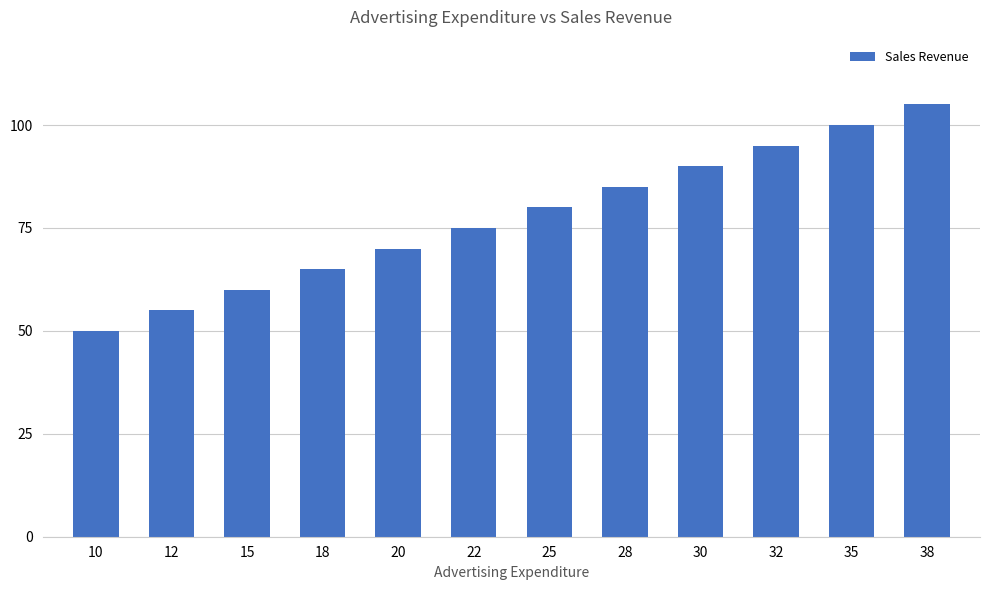

What is the sum of the values at 22 and 10?

125